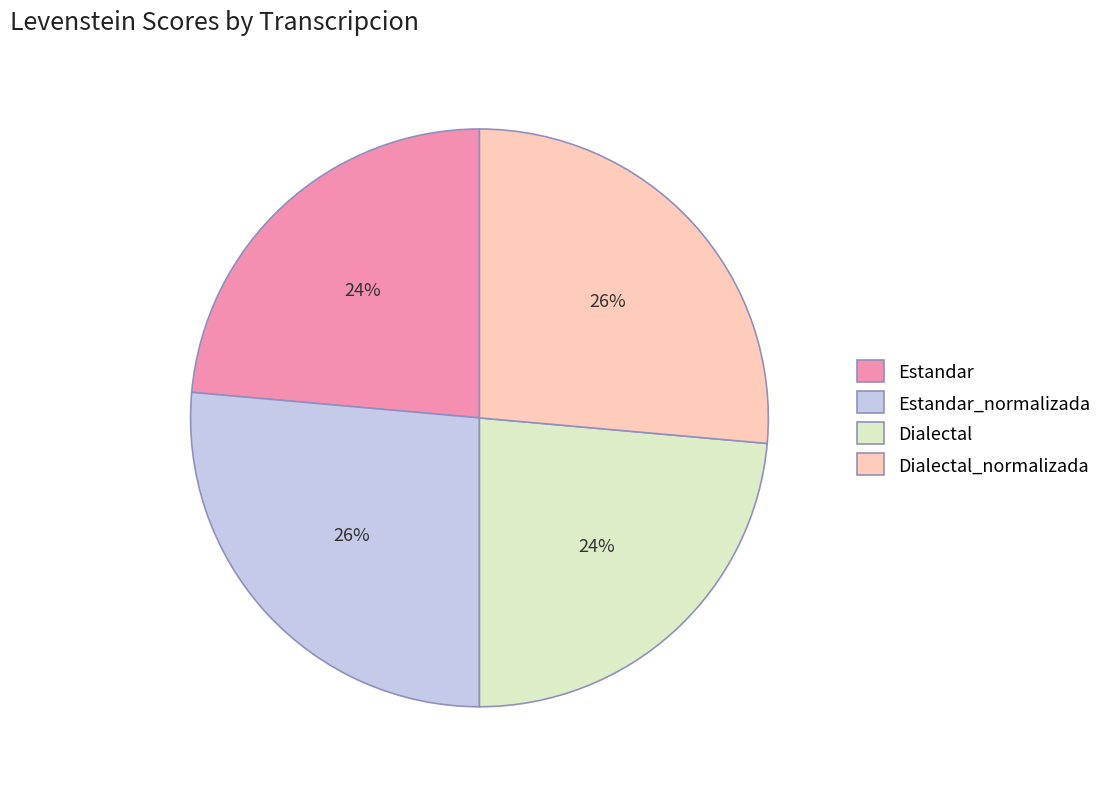

How many segments does this pie chart have?

4